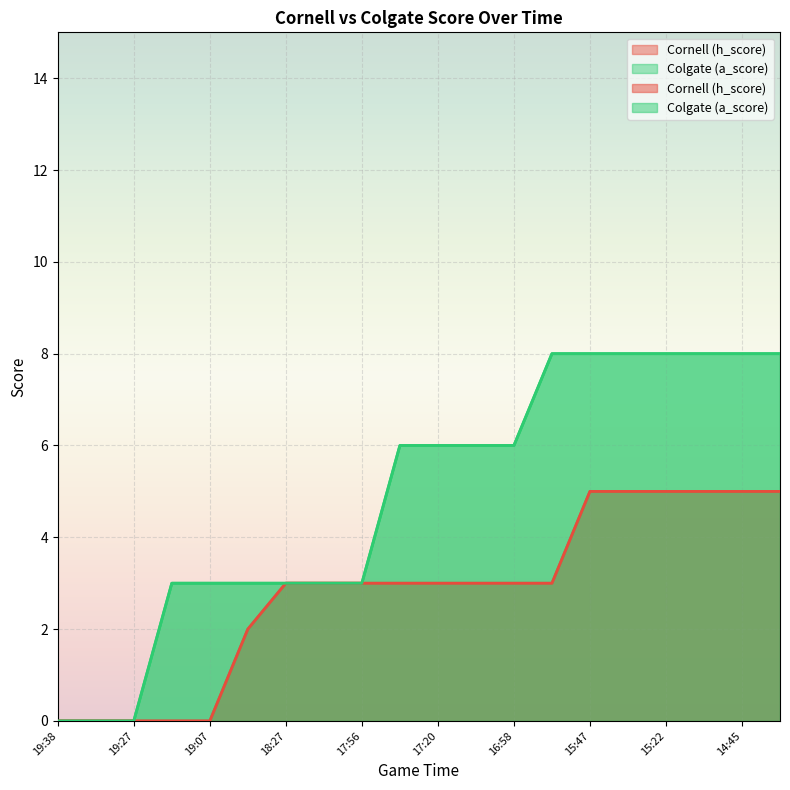

At which label does Cornell (h_score) reach its peak?

15:47